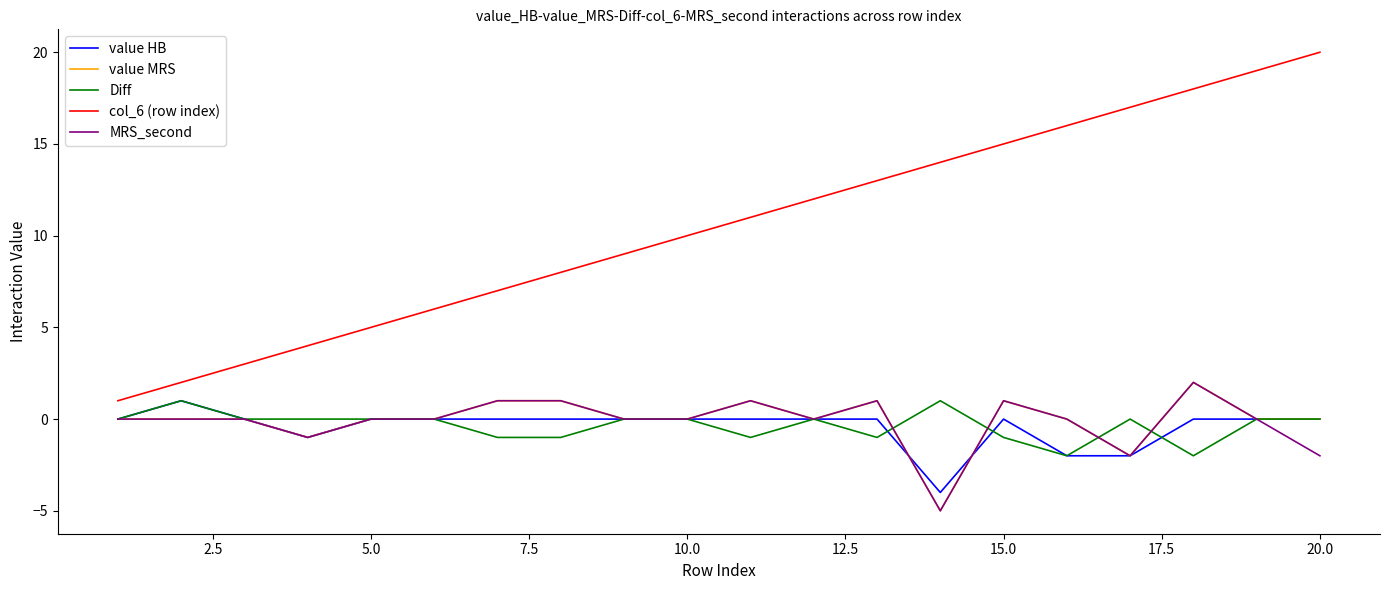

Which series has the largest total across all categories?

col_6 (row index)